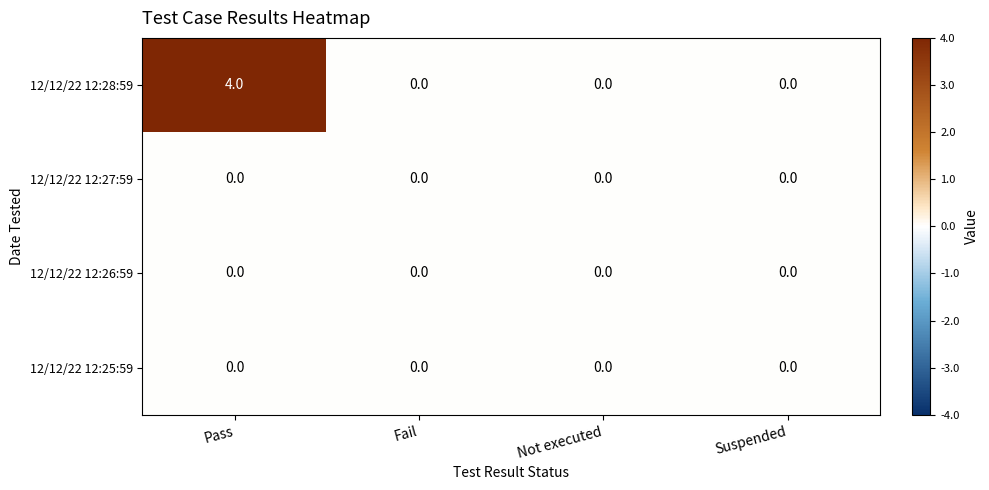

Reading left to right, extract all data points from this chart.

12/12/22 12:28:59: 4	0	0	0
12/12/22 12:27:59: 0	0	0	0
12/12/22 12:26:59: 0	0	0	0
12/12/22 12:25:59: 0	0	0	0